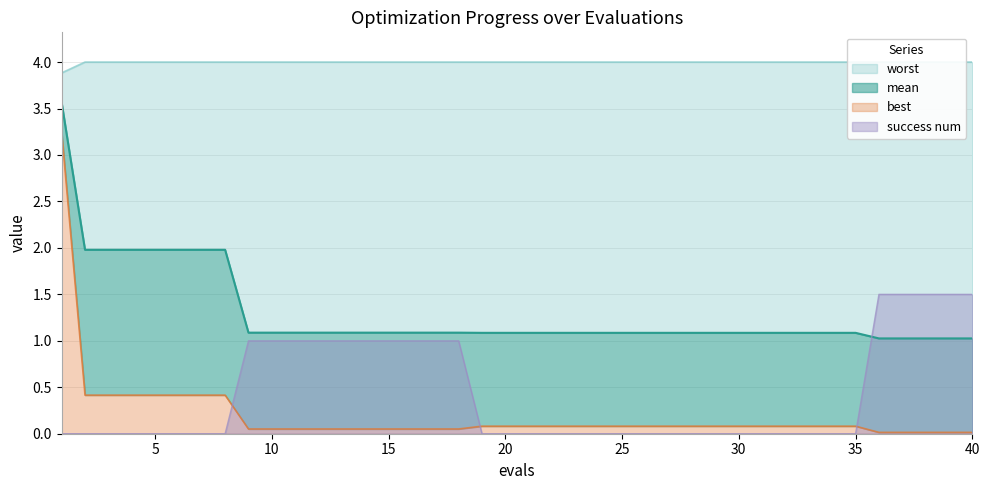

Rank the categories by worst value from highest to lowest.

2, 3, 4, 5, 6, 7, 8, 9, 10, 11, 12, 13, 14, 15, 16, 17, 18, 19, 20, 21, 22, 23, 24, 25, 26, 27, 28, 29, 30, 31, 32, 33, 34, 35, 36, 37, 38, 39, 40, 1